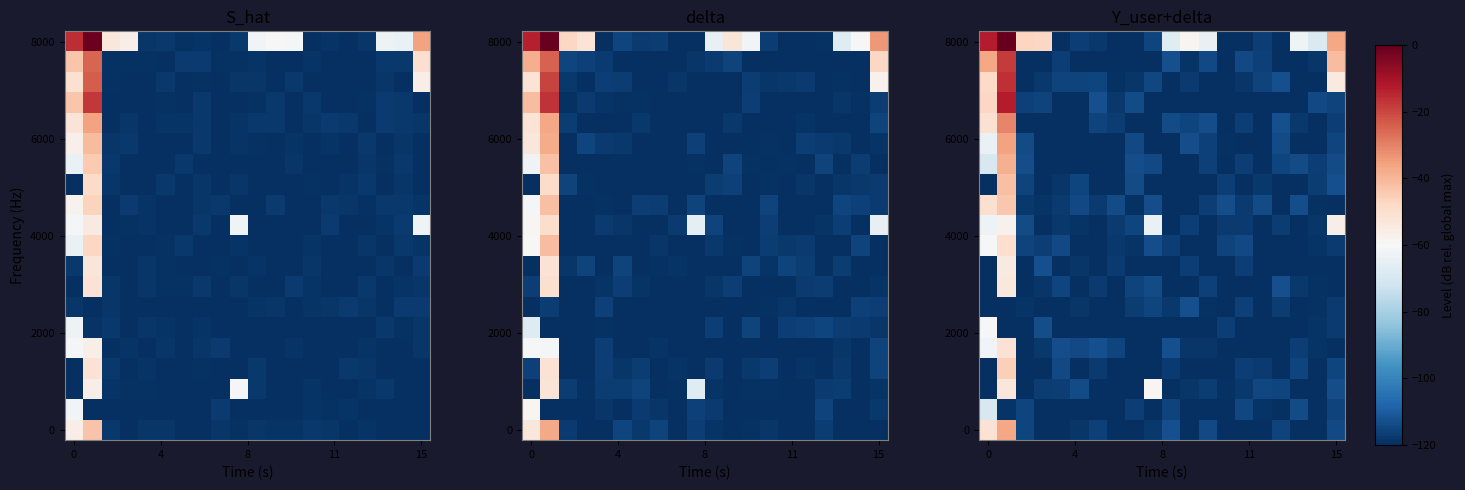

What is the smallest value displayed?

-120.0